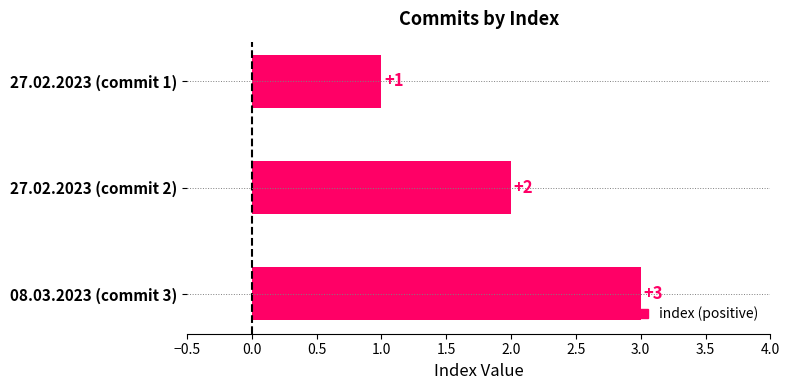

What position from the bottom is 27.02.2023 (commit 2)?

2